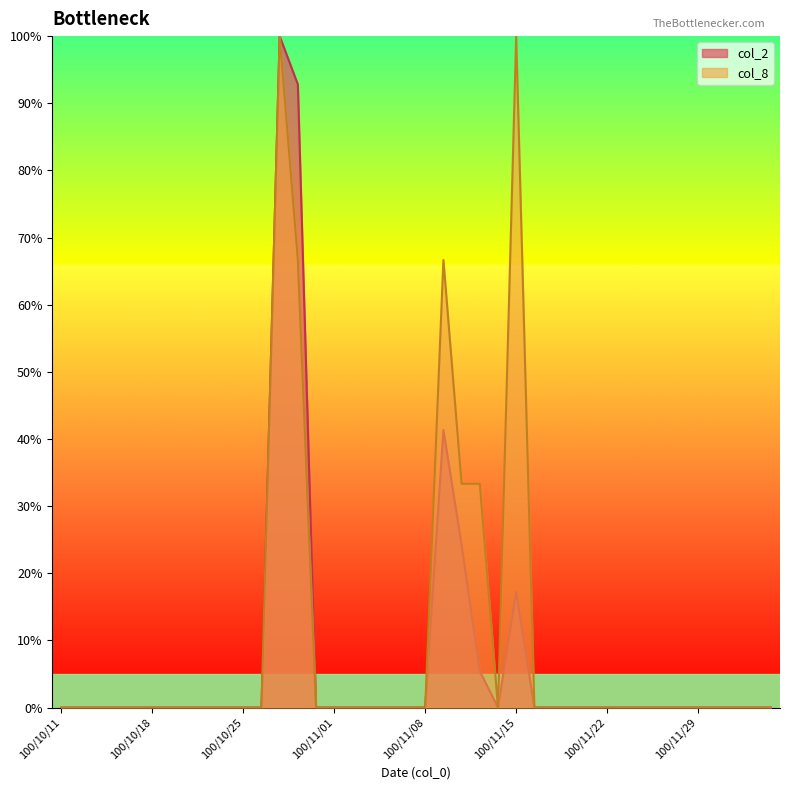

What is the difference between the second highest and second lowest values in the col_8 series?

100.0